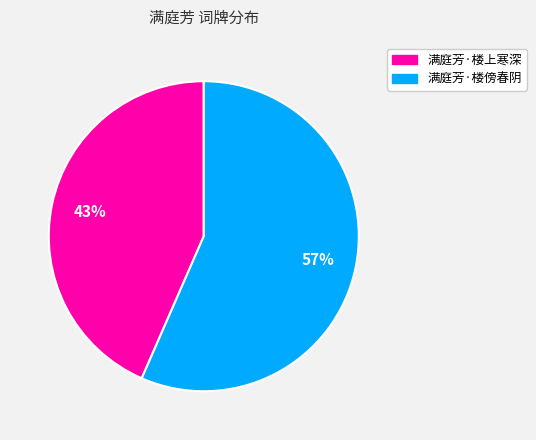

Count the number of slices in the pie.

2